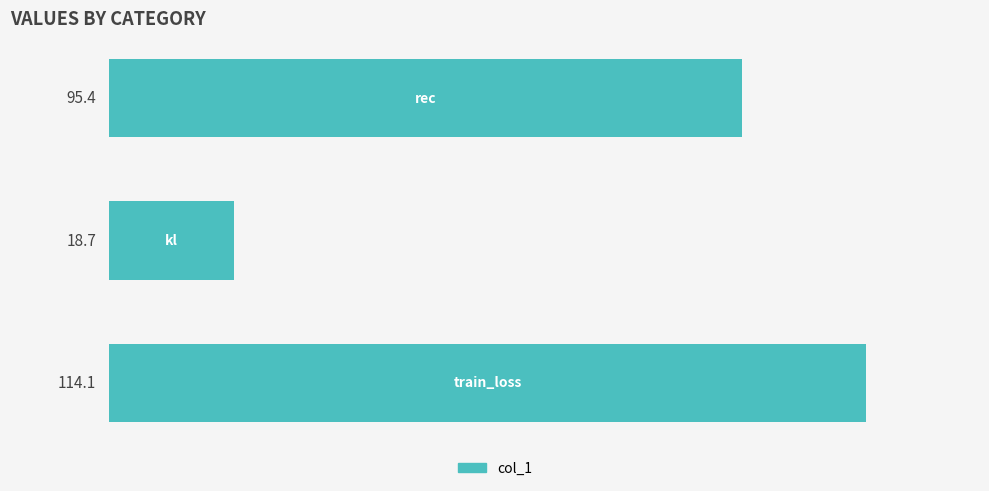

What is the smallest value displayed?

18.7